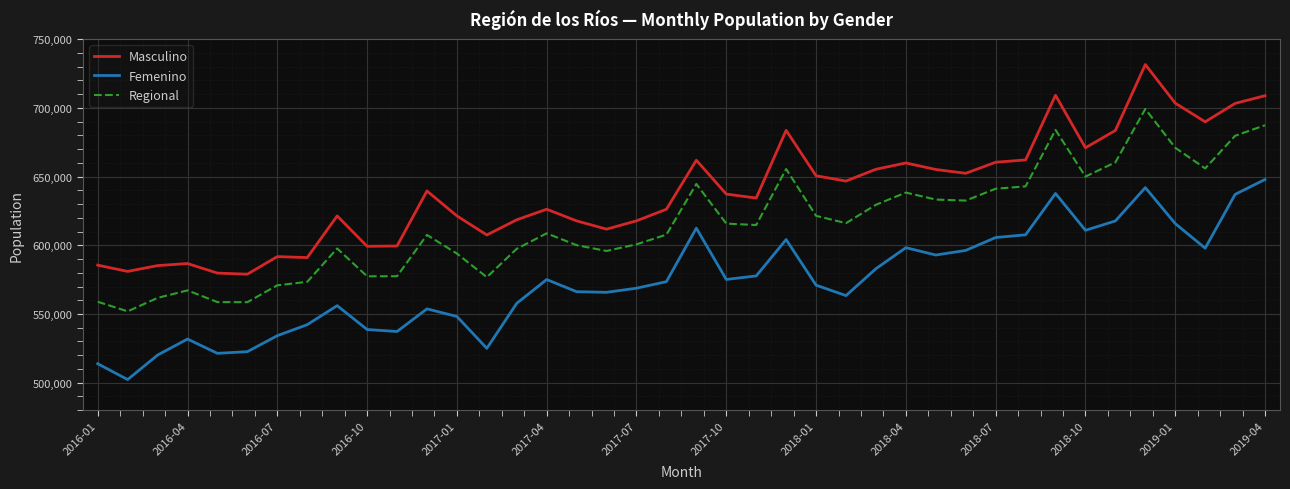

What is the lowest value of the Femenino series?

502289